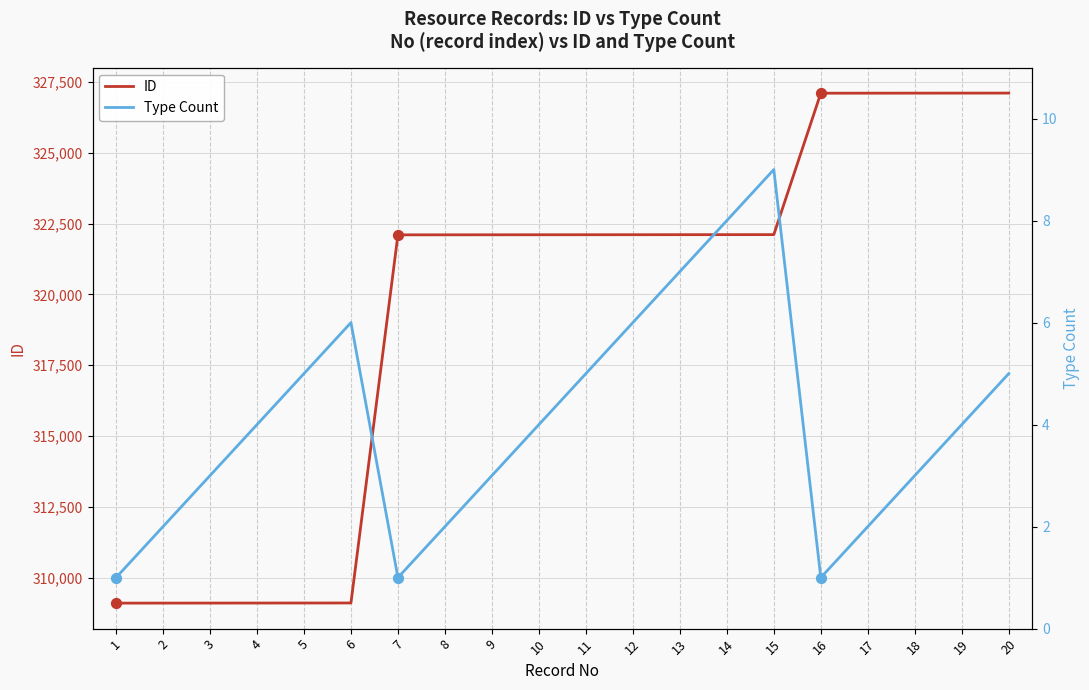

Is the value of Type Count at 6 greater than the value of ID at 8?

No